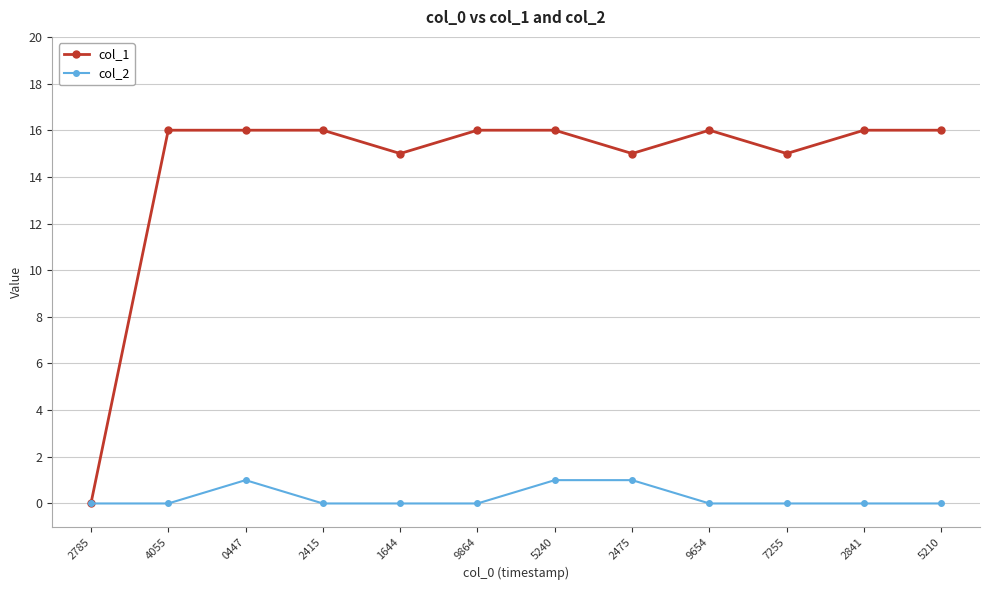

At 5210, list the series in order from smallest to largest.

col_2, col_1